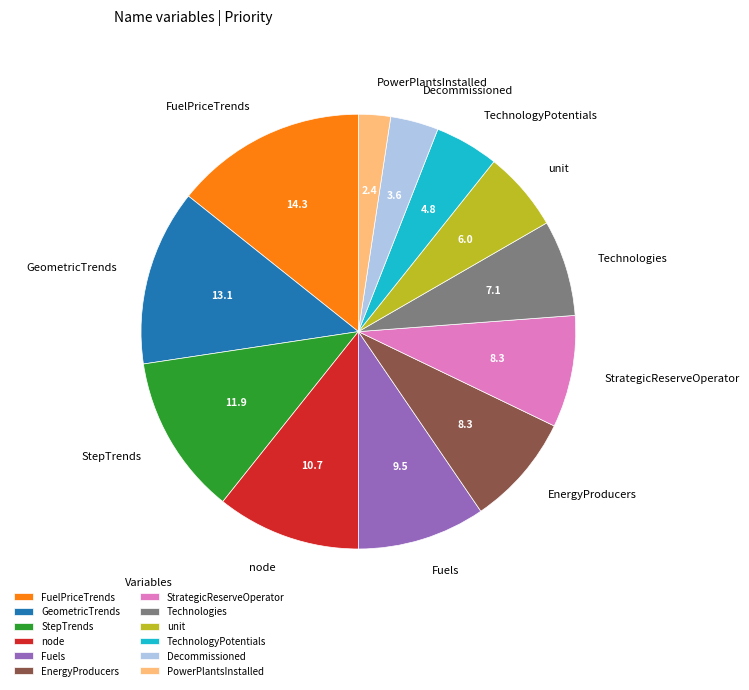

How many slices are in this pie chart?

12